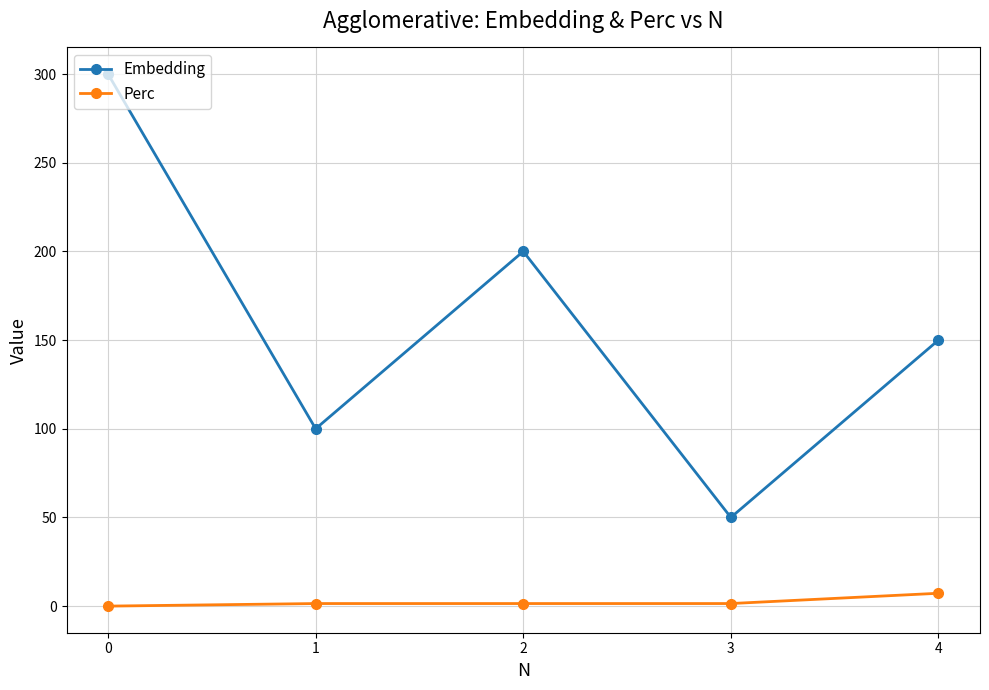

Rank the series at 0 from lowest to highest value.

Perc, Embedding